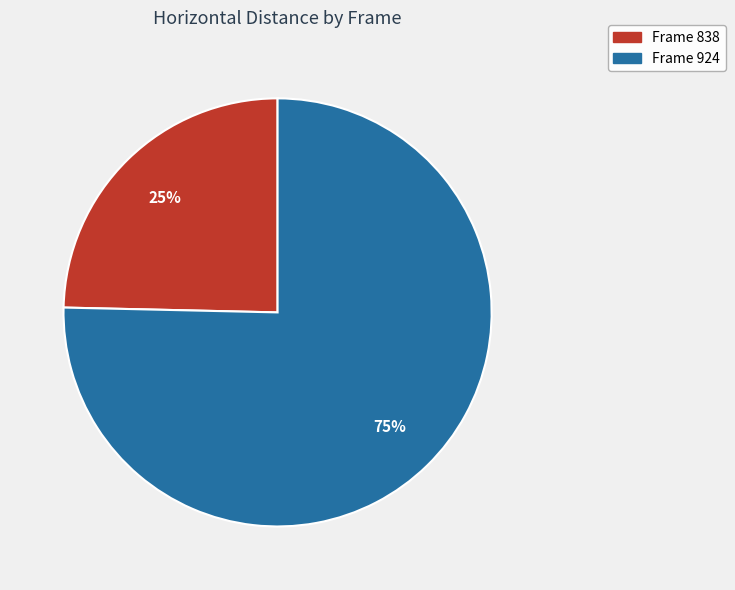

Is there any slice that represents more than half of the pie?

Yes